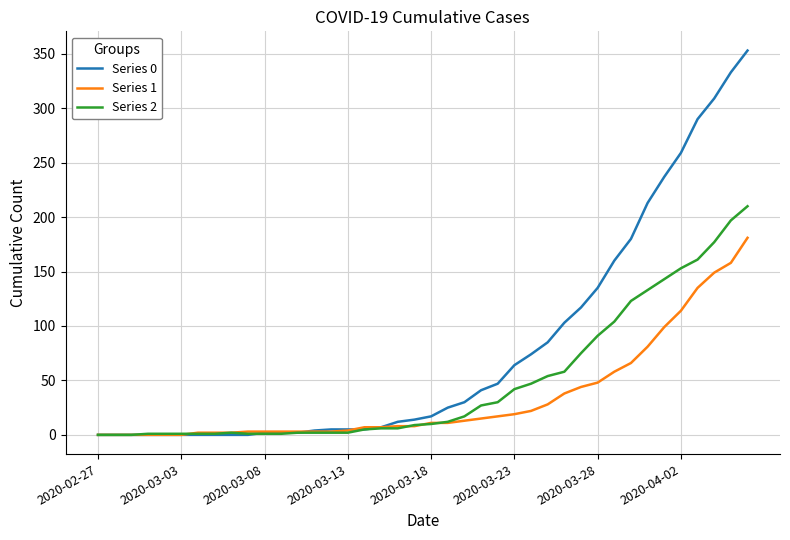

Which series has the largest range (max minus min)?

Series 0